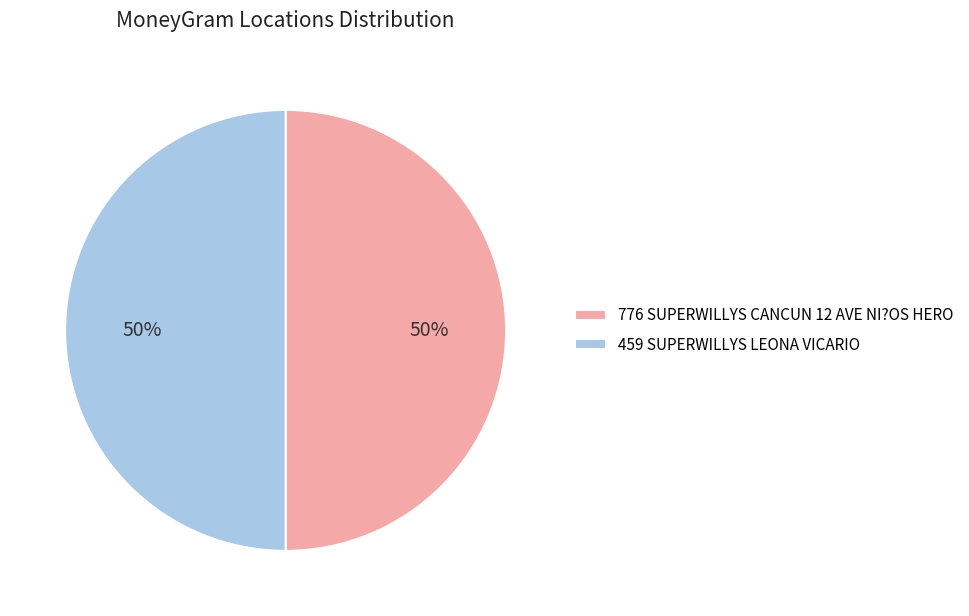

Do 776 SUPERWILLYS CANCUN 12 AVE NI?OS HERO and 459 SUPERWILLYS LEONA VICARIO together represent more than half of the pie?

Yes